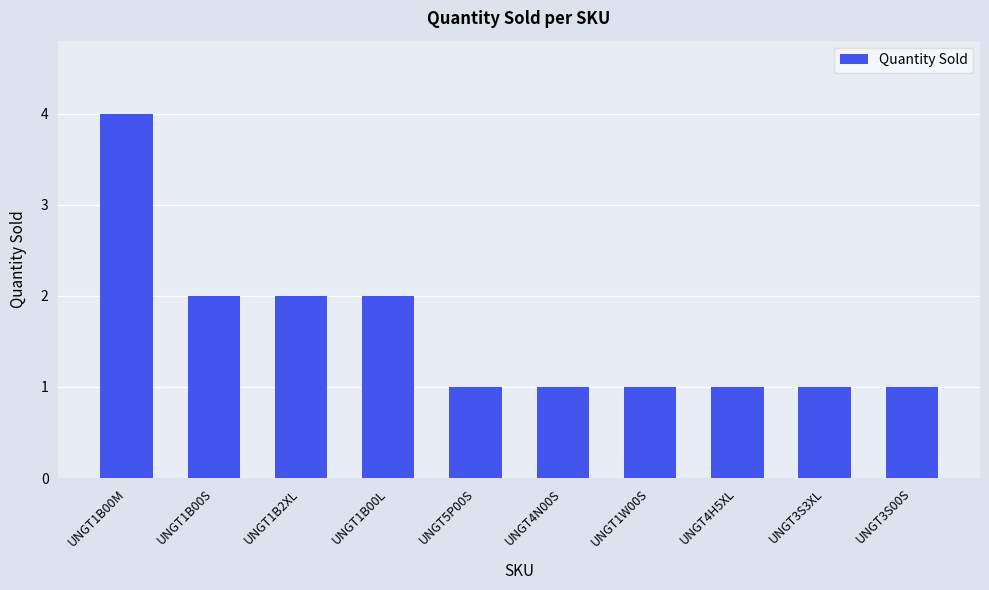

Is it true that the value at UNGT3S3XL is 2?

False